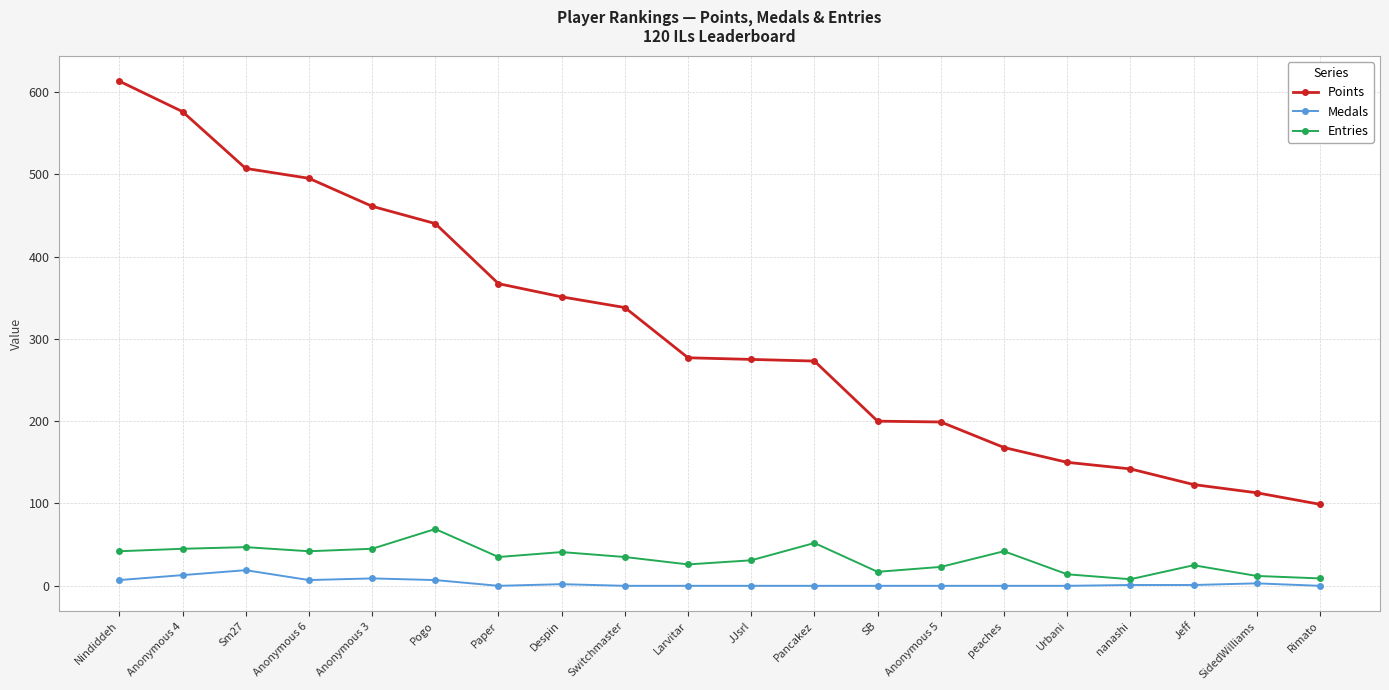

Rank the series by their maximum value, from highest to lowest.

Points, Entries, Medals